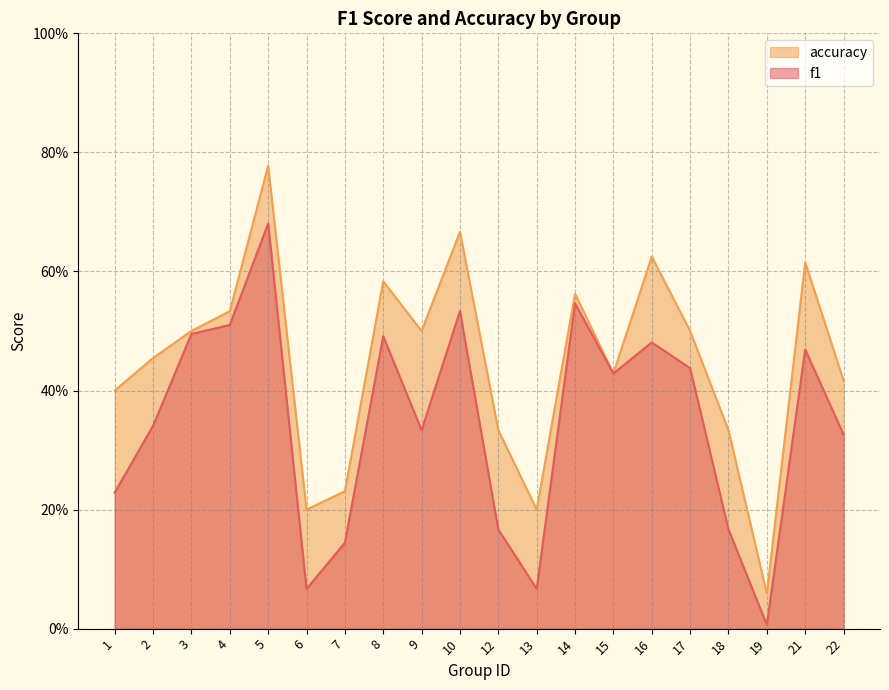

Reading left to right, transcribe all the data shown in this chart.

f1: 0.2	0.3	0.5	0.5	0.7	0.1	0.1	0.5	0.3	0.5	0.2	0.1	0.5	0.4	0.5	0.4	0.2	0.0	0.5	0.3
accuracy: 0.4	0.5	0.5	0.5	0.8	0.2	0.2	0.6	0.5	0.7	0.3	0.2	0.6	0.4	0.6	0.5	0.3	0.1	0.6	0.4